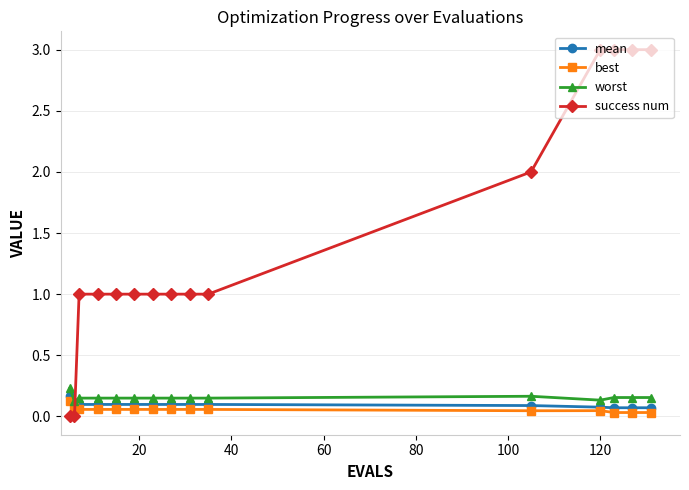

True or false: worst and success num cross at least once.

True